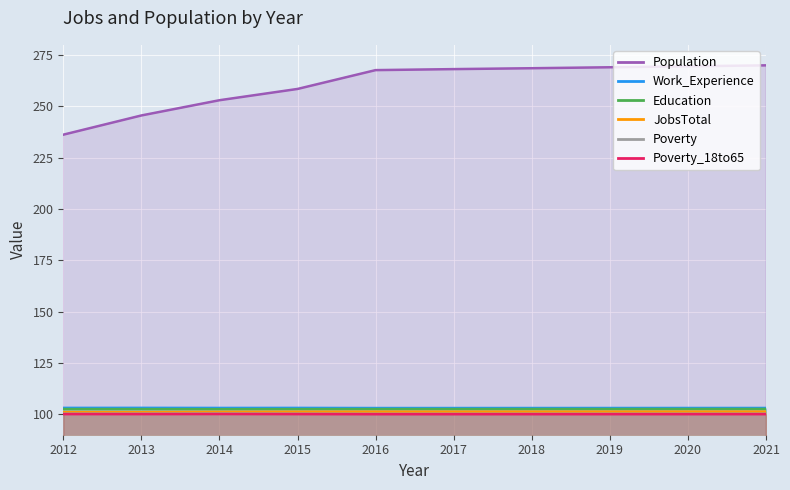

Is the value of JobsTotal at 2016 greater than the value of Work_Experience at 2019?

No